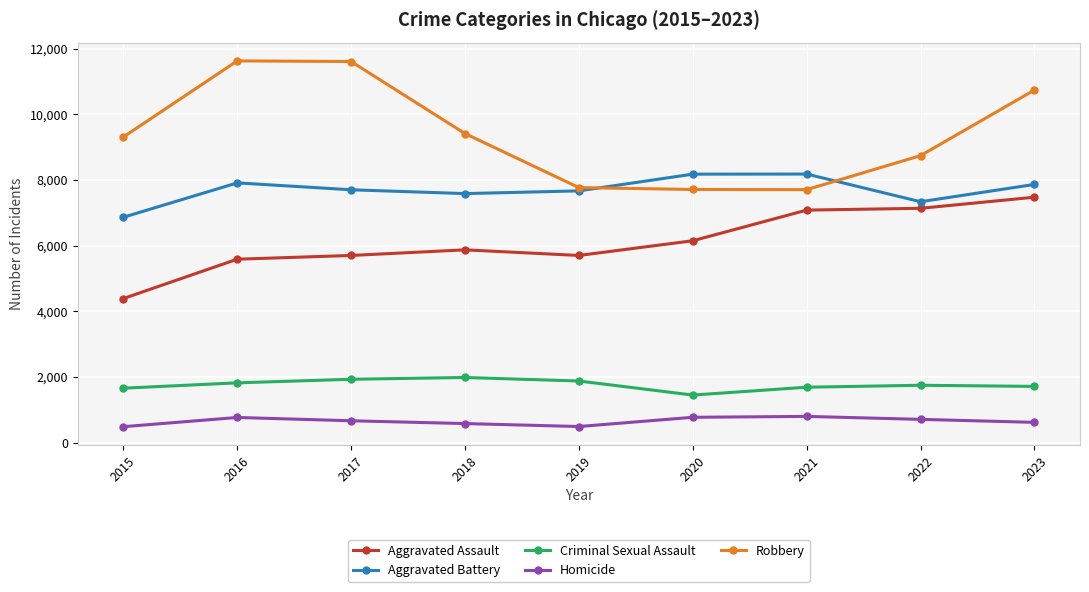

At which category is the sum across all series the highest?

2023